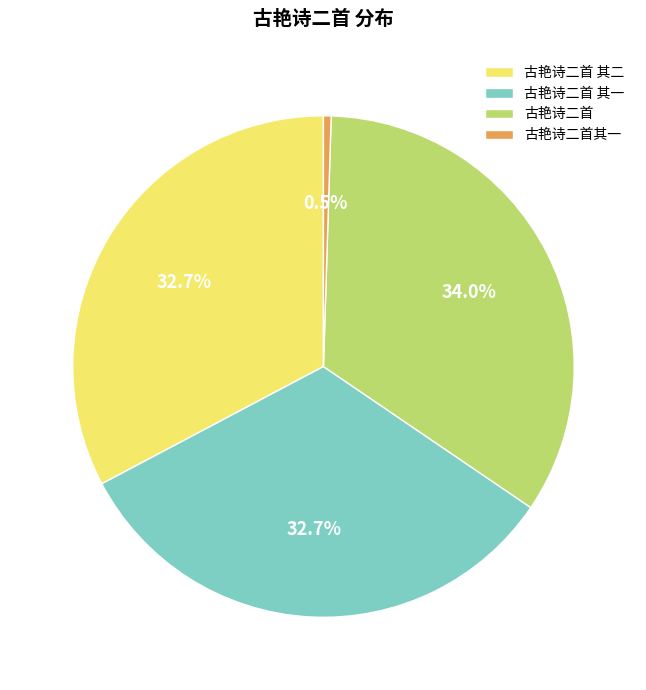

What percentage is the 古艳诗二首 其二 slice, to the nearest percent?

33%